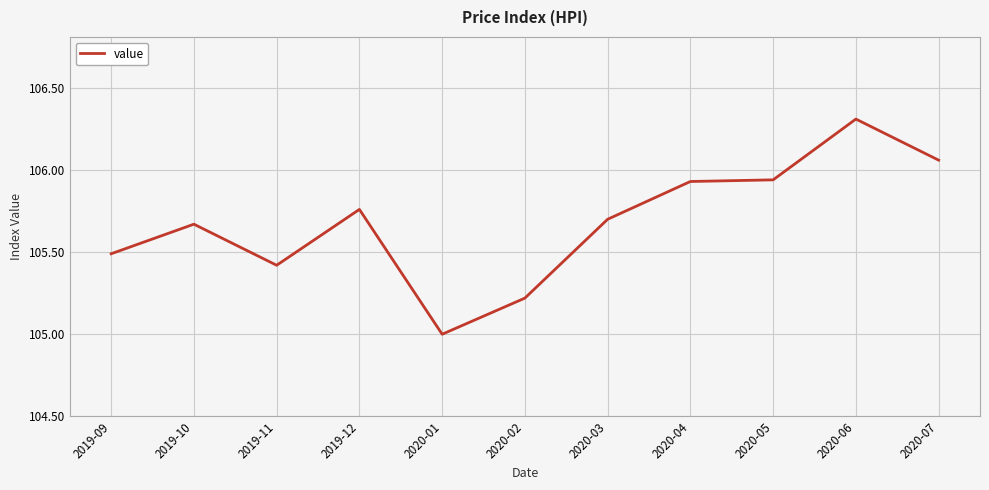

What is the difference between the maximum and minimum values?

1.3